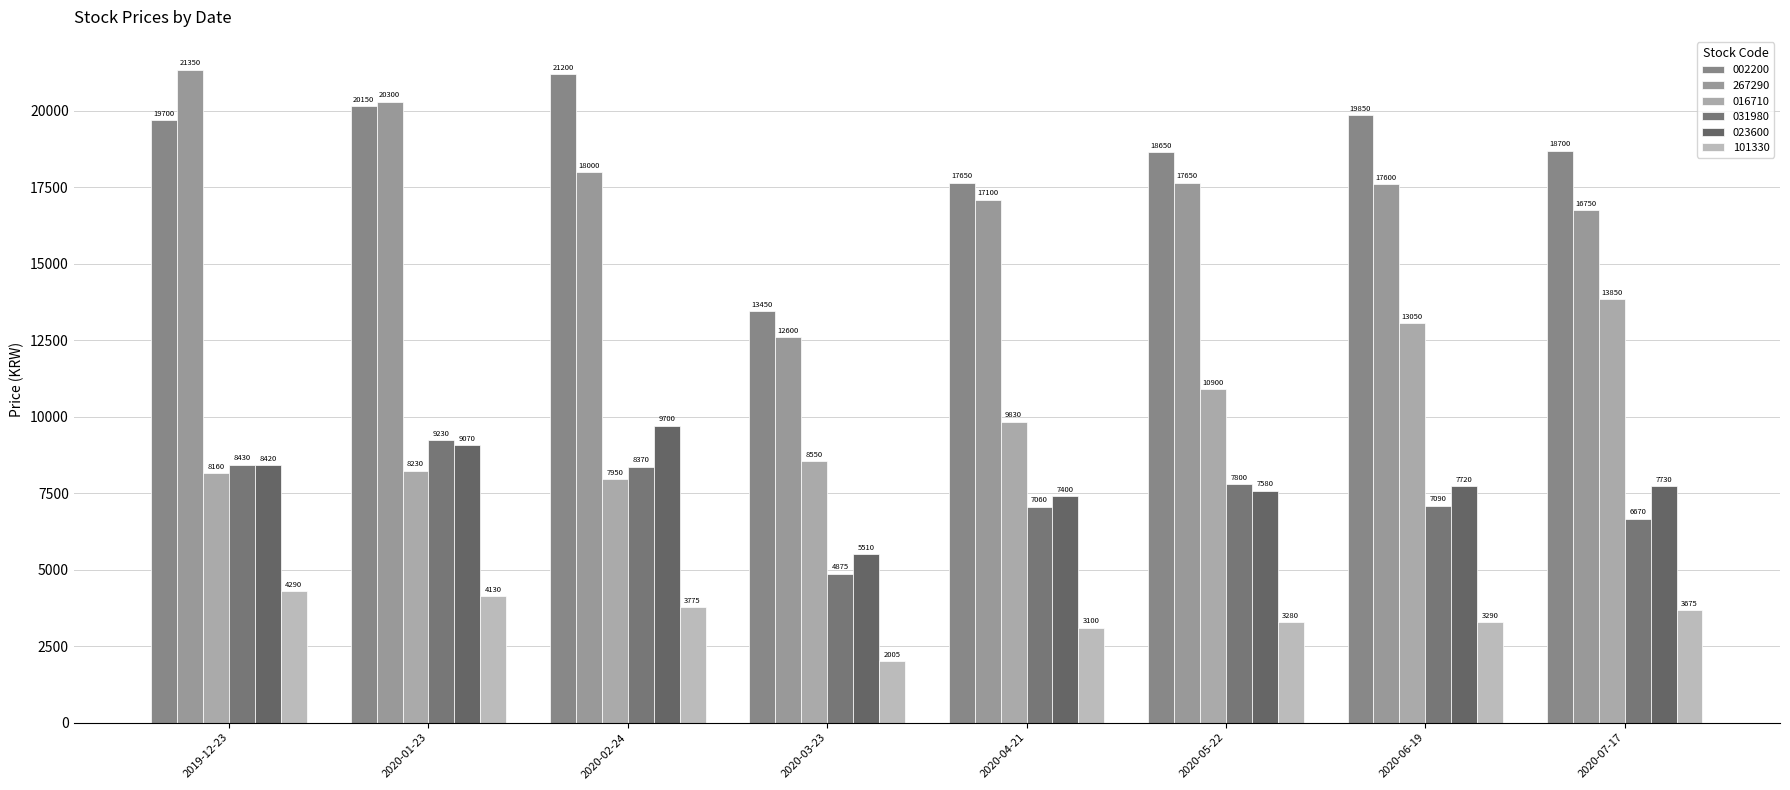

List the labels in order of 267290 value, smallest first.

2020-03-23, 2020-07-17, 2020-04-21, 2020-06-19, 2020-05-22, 2020-02-24, 2020-01-23, 2019-12-23